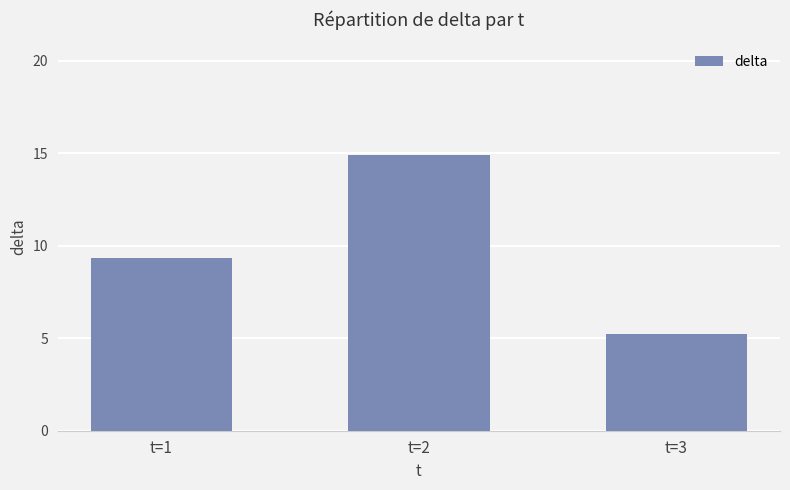

Is it true that the value at t=1 is 4.1?

False